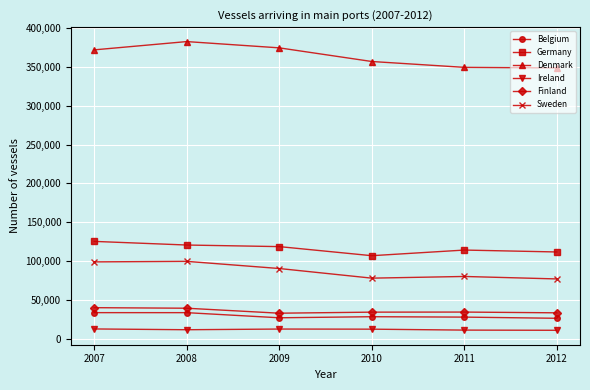

The value of Denmark at 2009 is 374188. True or false?

True